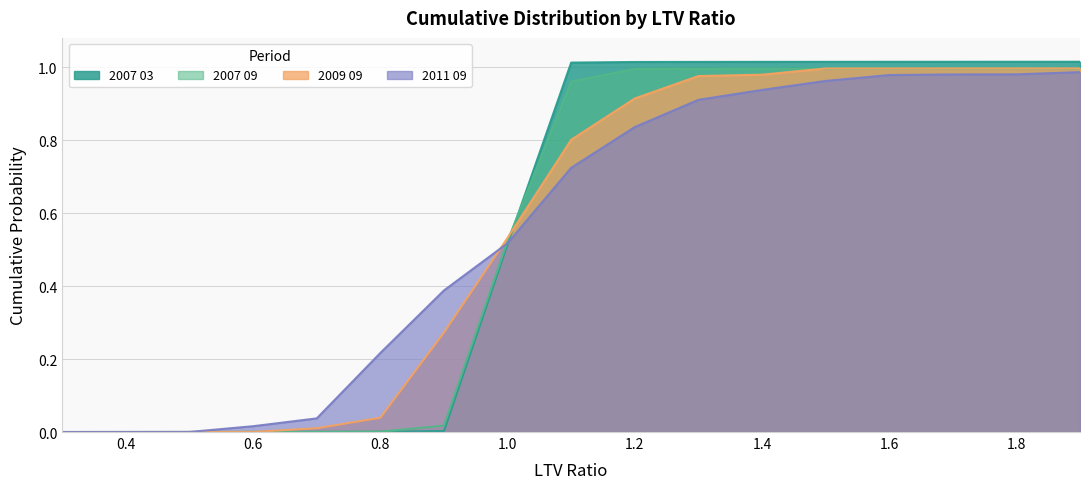

What position from the right is 1.4?

6